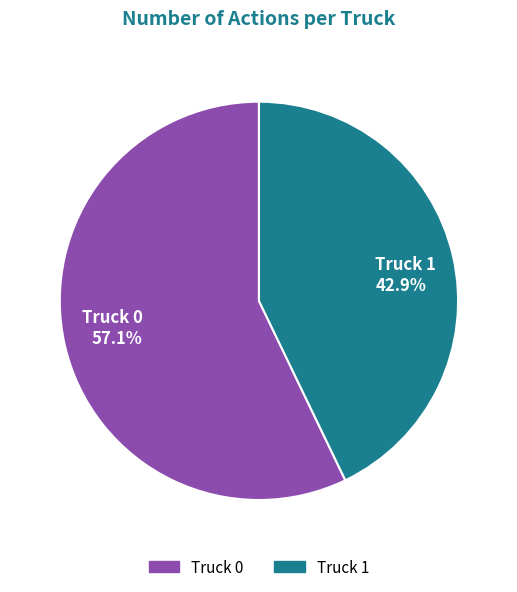

To the nearest percent, what is the difference between the Truck 1 and Truck 0 slice percentages?

14%